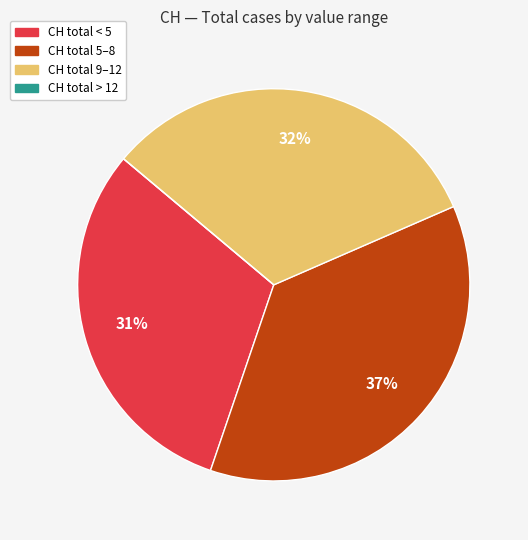

Is the sum of CH total < 5 and CH total 9–12 greater than half?

Yes